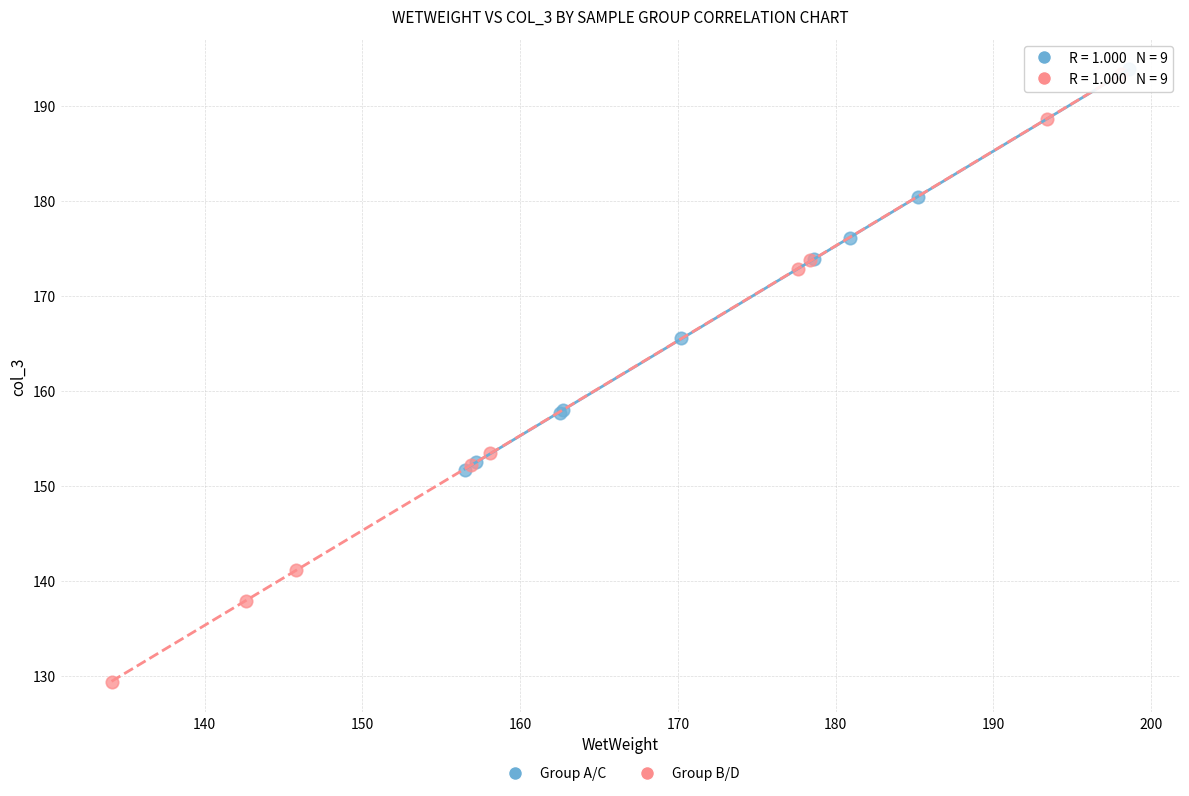

Which series has the largest Y range (max minus min)?

Group B/D